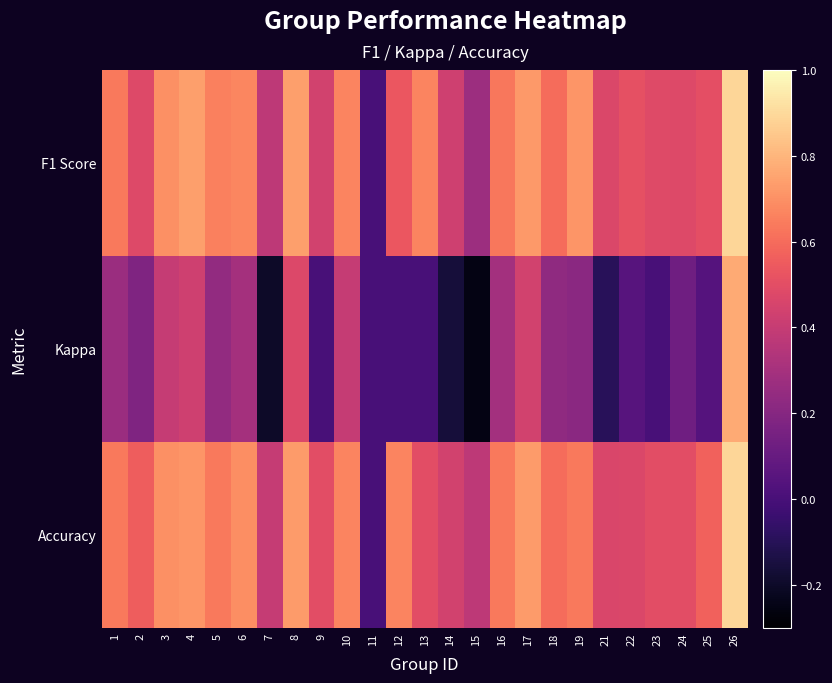

Count the number of categories in the chart.

25